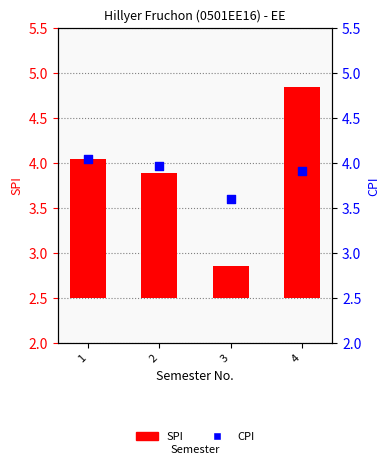

Which series has the largest Y range (max minus min)?

SPI